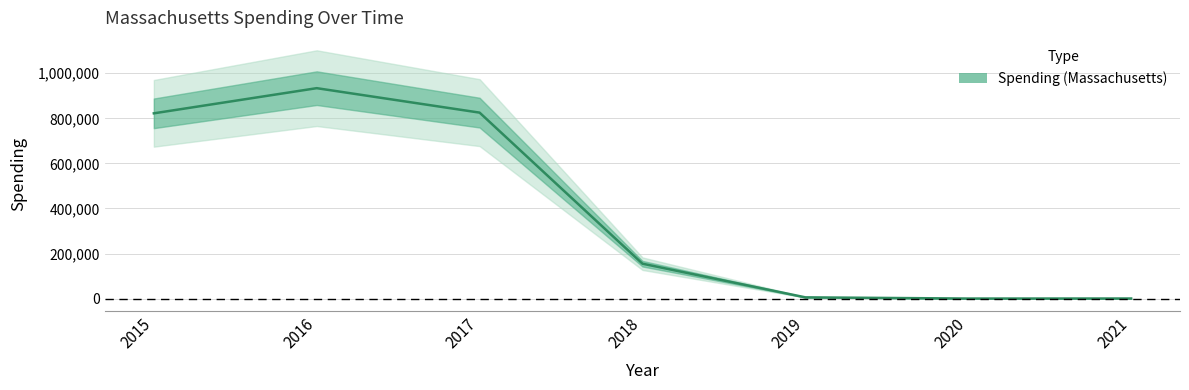

True or false: the data shows 0 at 2020.

True